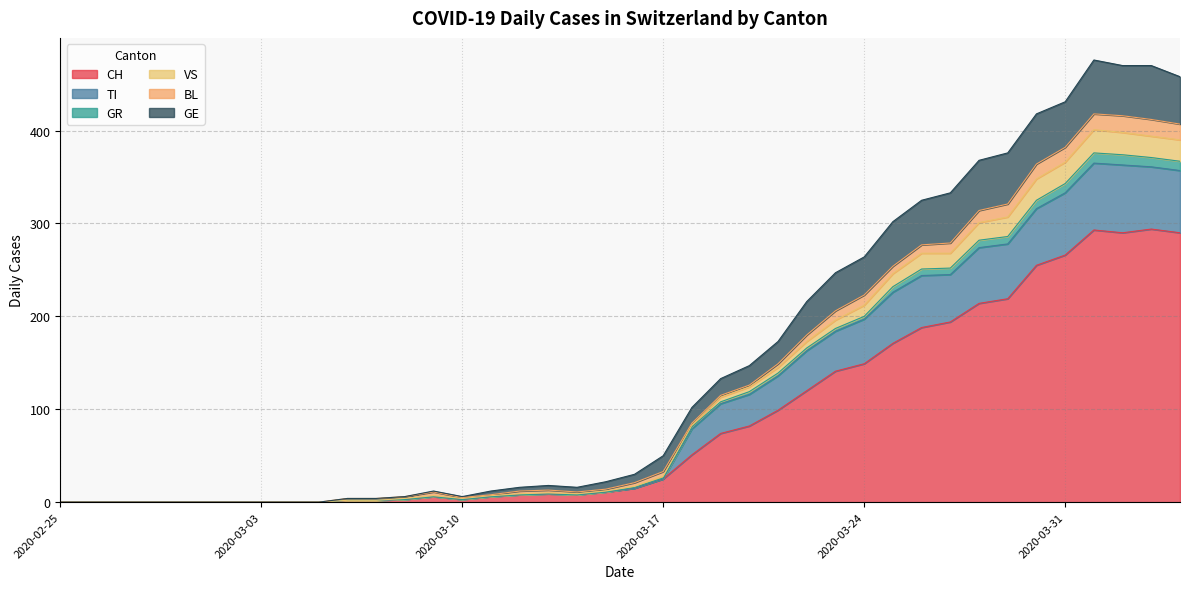

True or false: CH has a value of 40 at 2020-03-24.

False